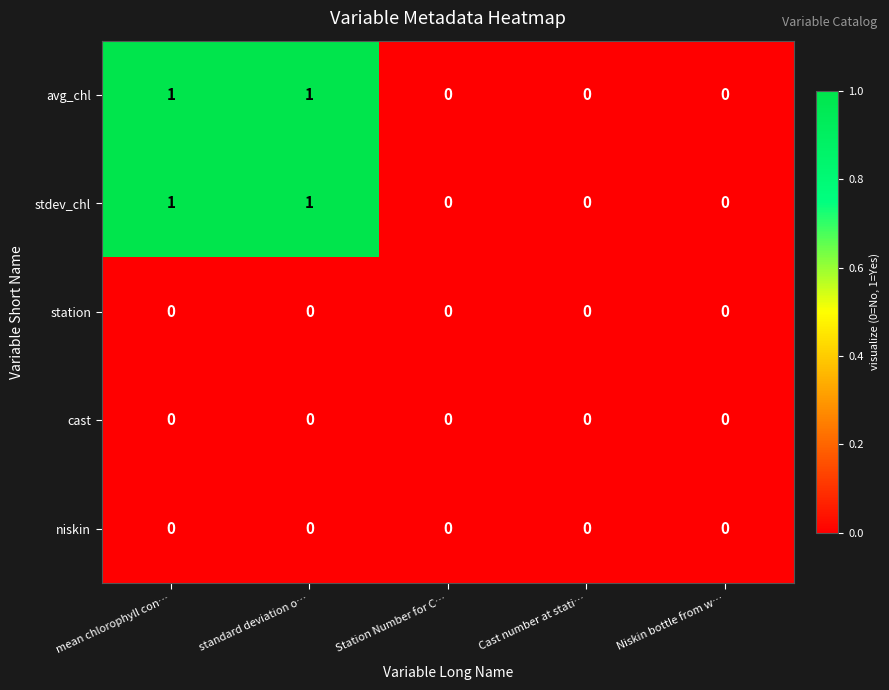

The avg_chl series shows 2 at standard deviation o…. True or false?

False